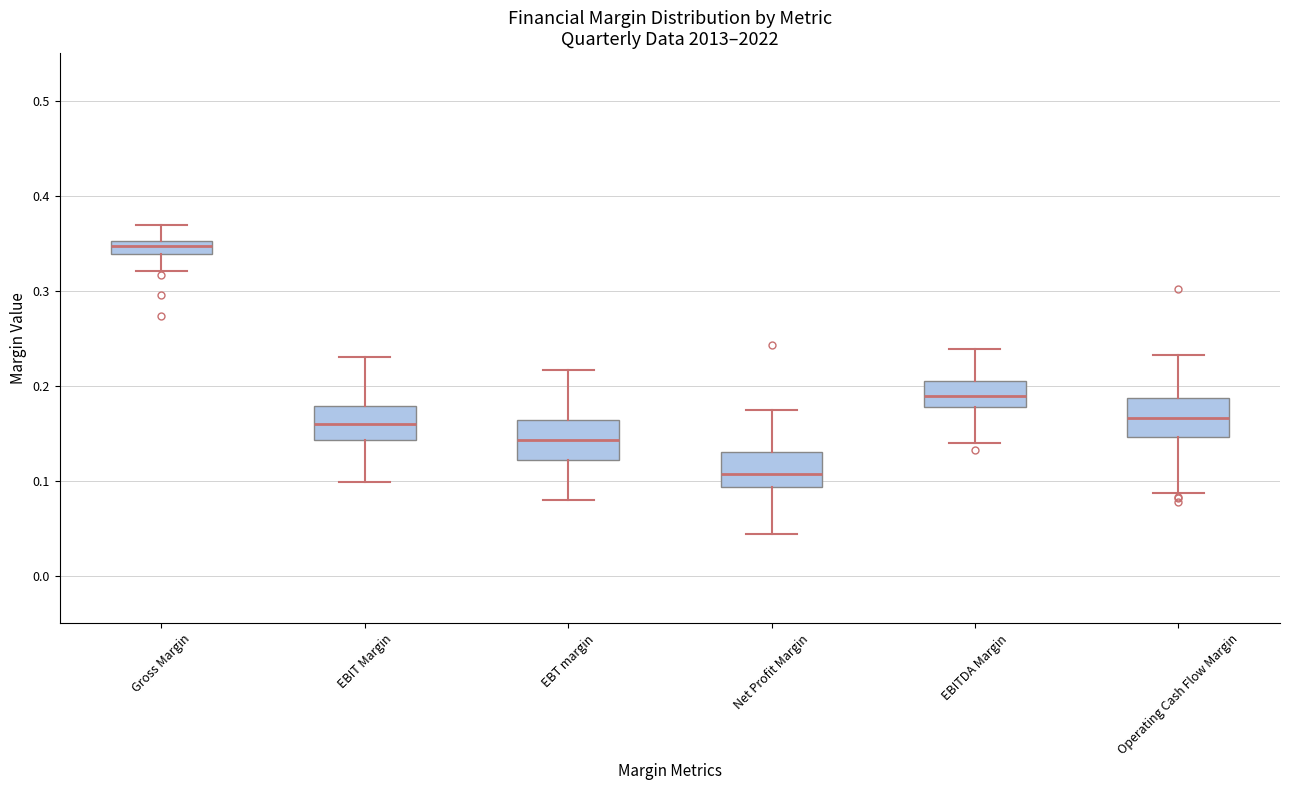

Where is the upper edge of the box for EBIT Margin on the y-axis? The values are not printed on the chart, so give them approximately, as read against the axis.

0.18